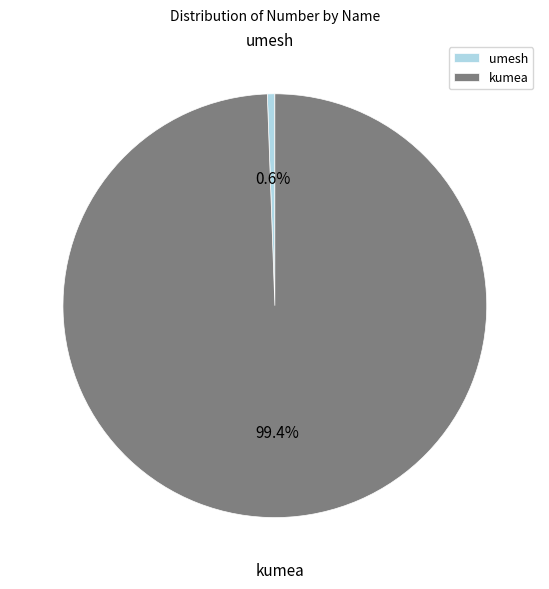

Do umesh and kumea together represent more than half of the pie?

Yes